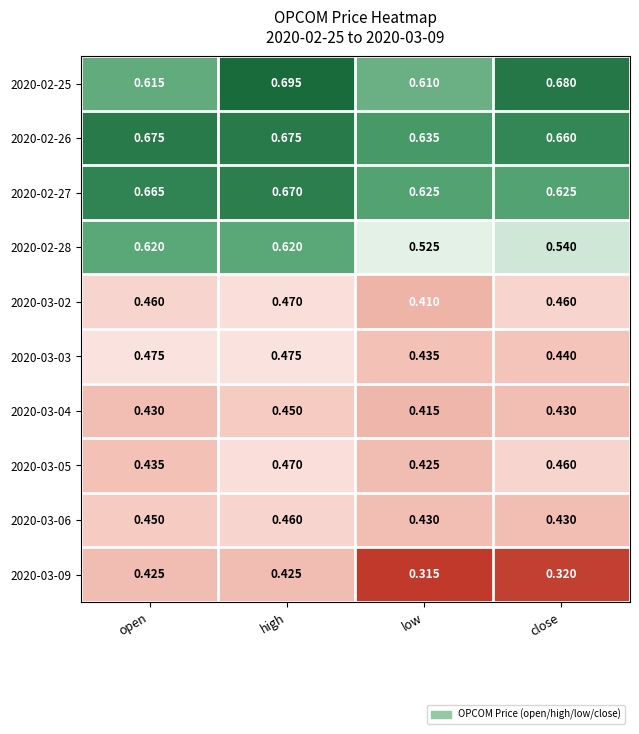

Is the value of 2020-03-05 at open greater than the value of 2020-03-02 at high?

No